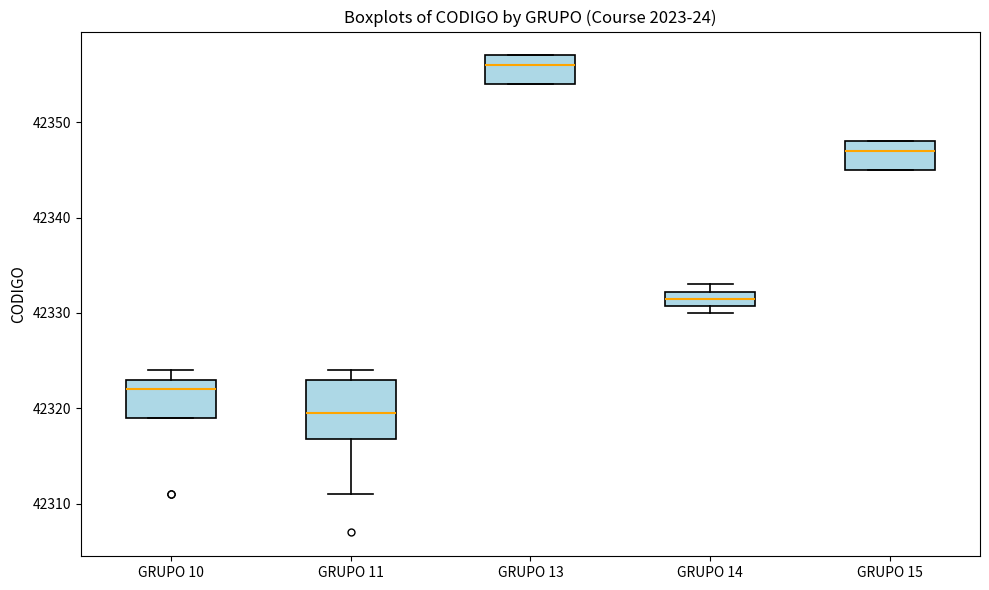

Where is the upper edge of the box for GRUPO 14 on the y-axis? The values are not printed on the chart, so give them approximately, as read against the axis.

42332